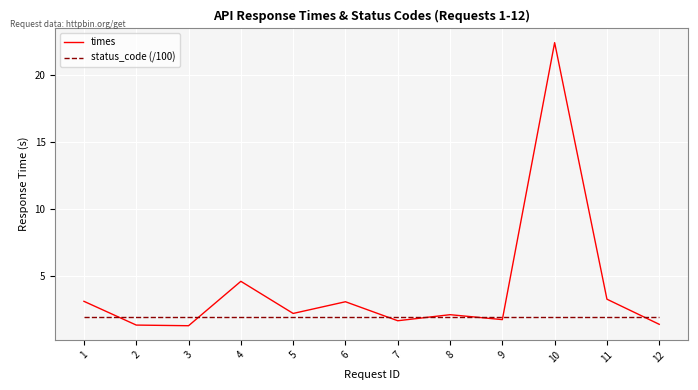

Which series has the widest spread of values?

times